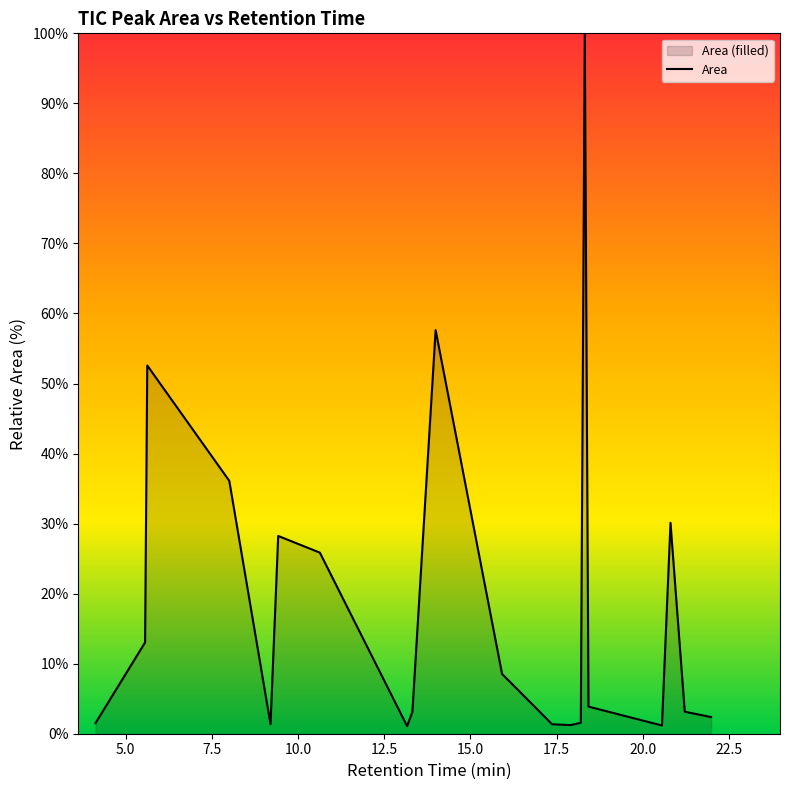

At which category does the data reach its first local peak?

5.626